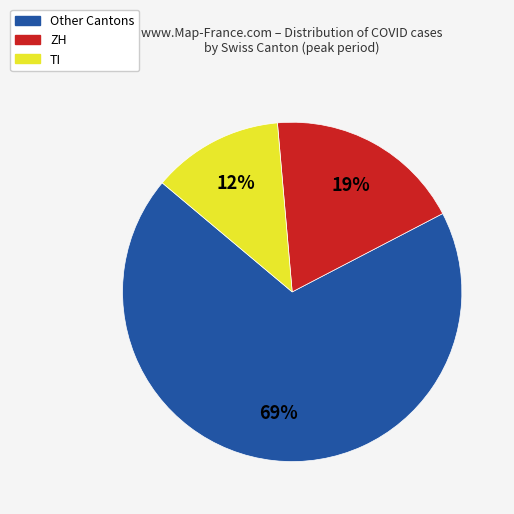

Does any single category account for the majority?

Yes